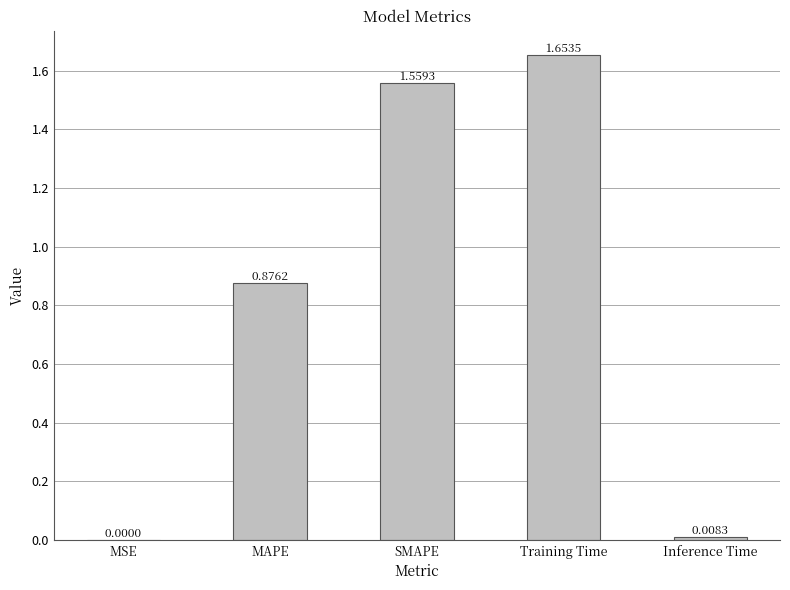

Between MAPE and MSE, which is larger?

MAPE